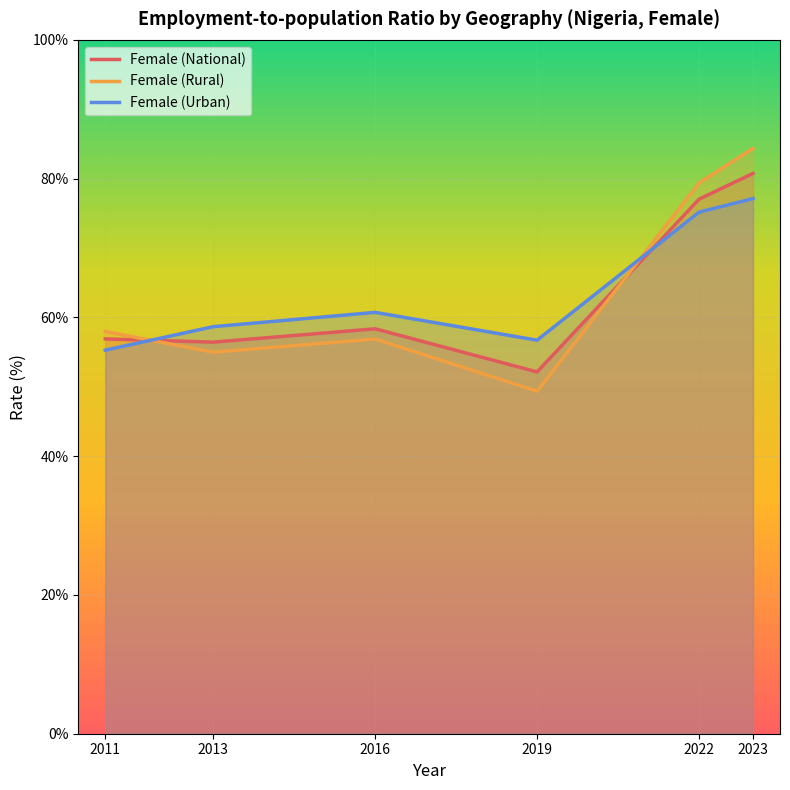

How many lines are shown in the chart?

3